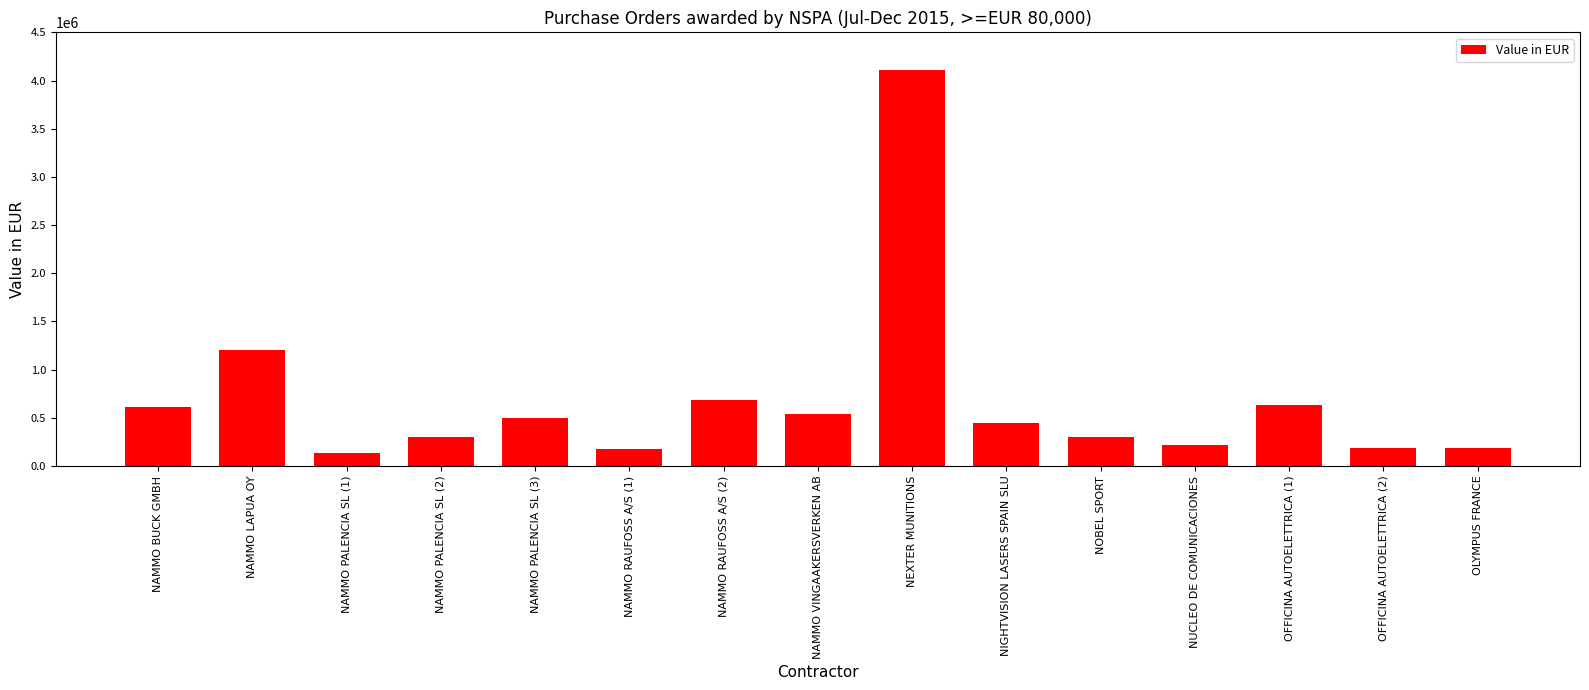

Is it true that the value at NAMMO LAPUA OY is 525063?

False